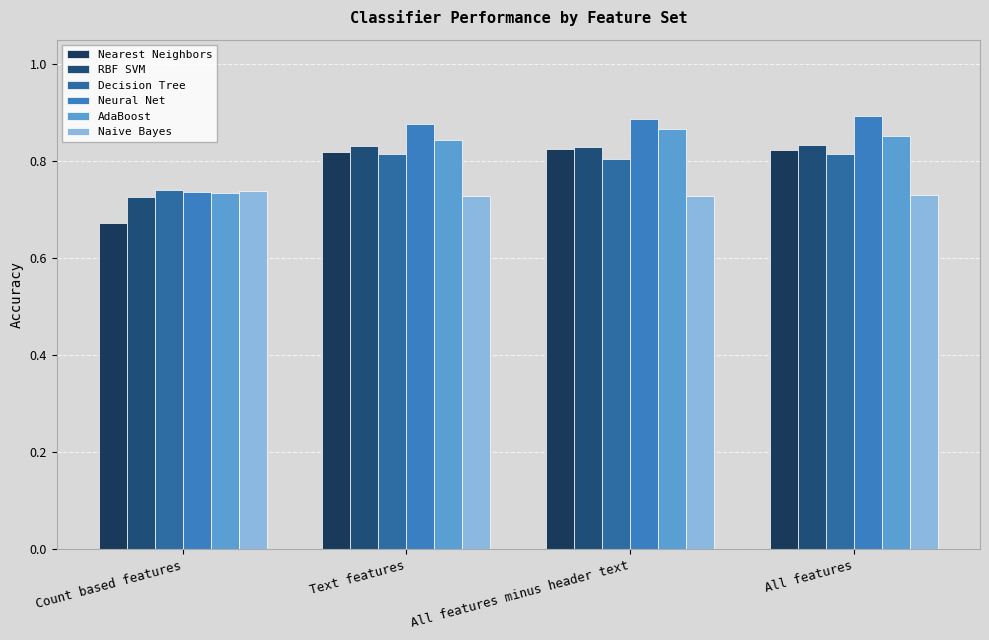

How many bars are there in each group?

6